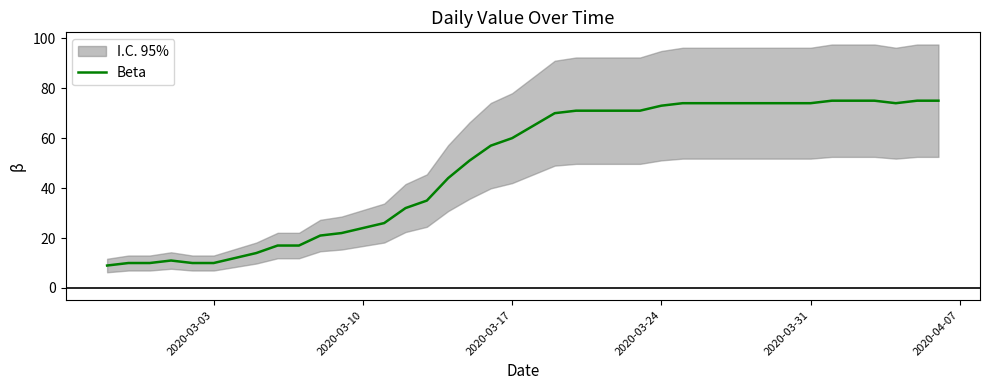

What is the greatest value displayed?

75